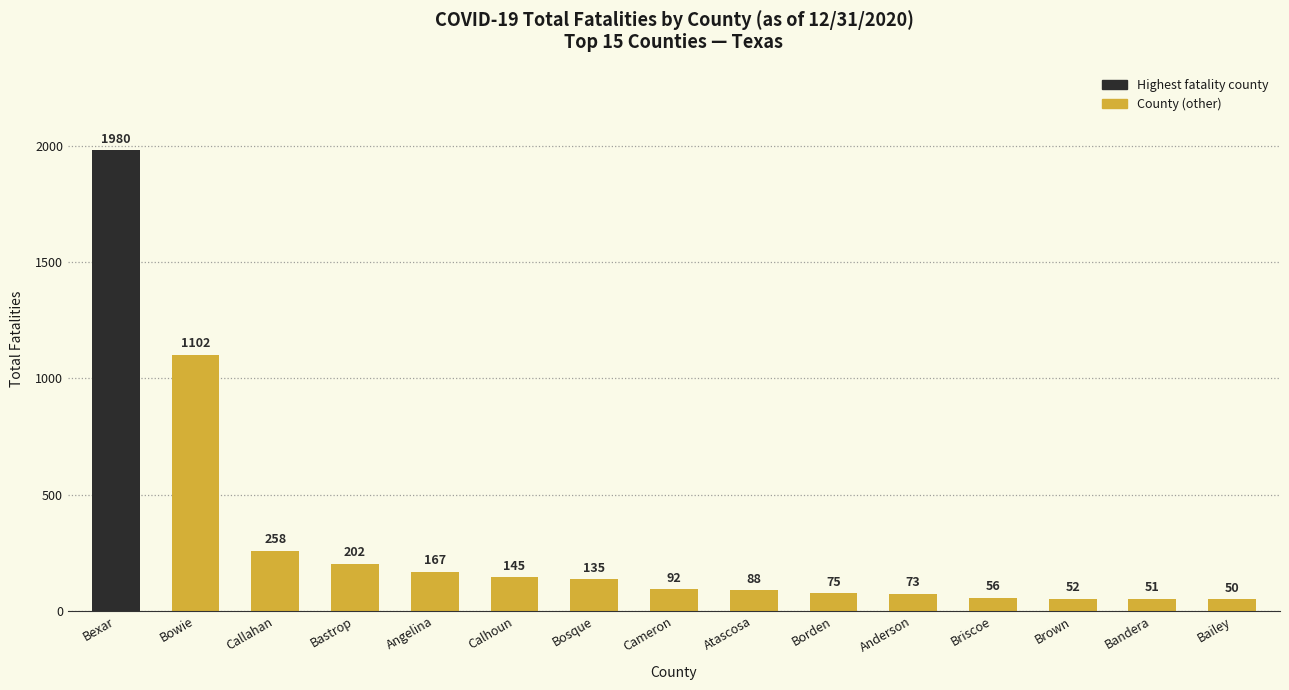

What is the sum of the values at Briscoe and Anderson?

129